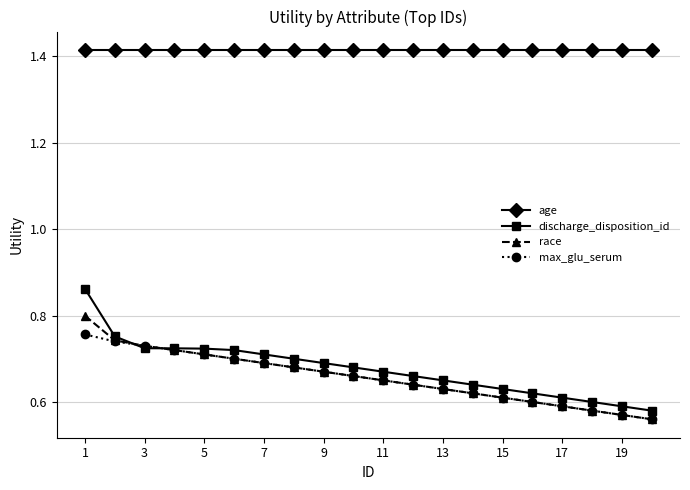

List the series in order of their peak value, lowest first.

max_glu_serum, race, discharge_disposition_id, age